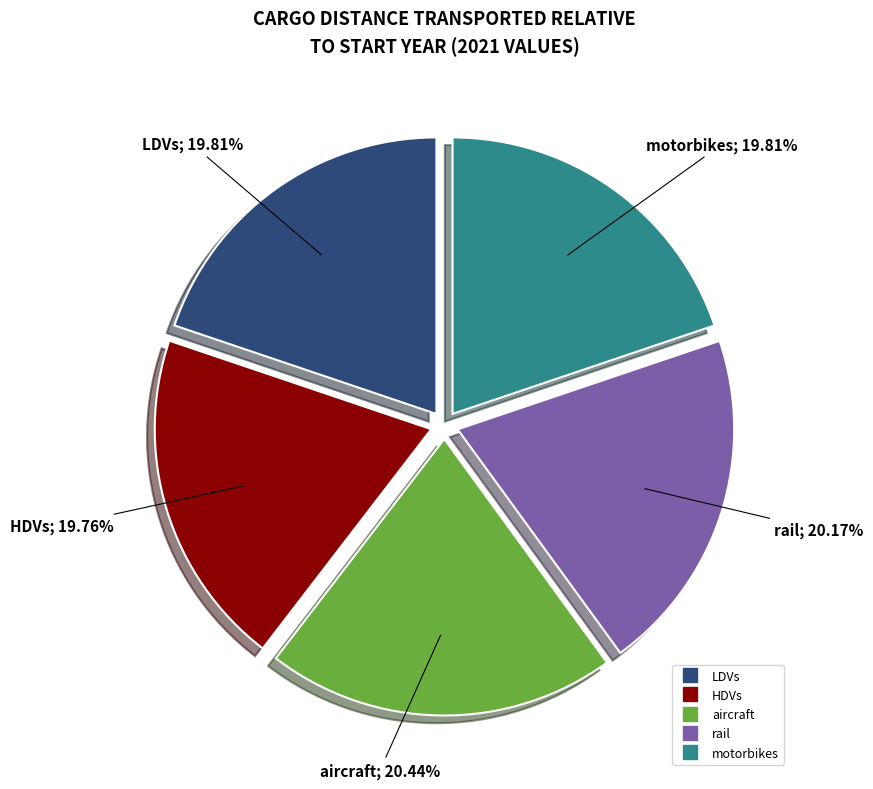

The LDVs slice represents 20% of the pie. True or false?

True